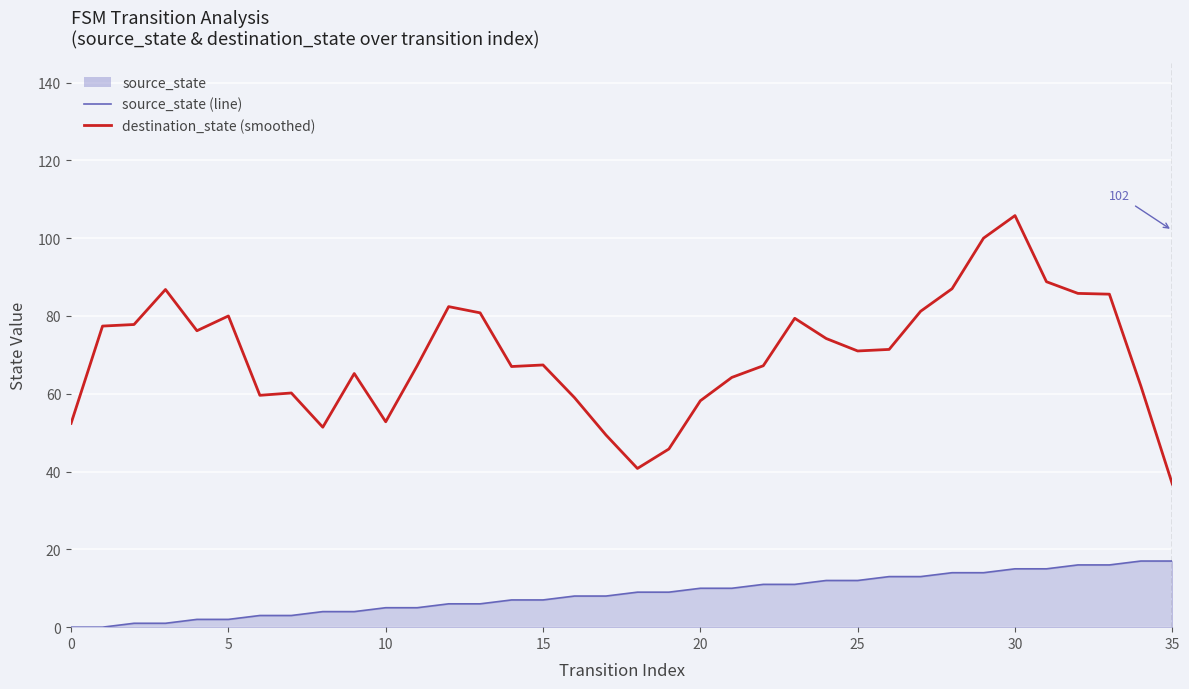

In destination_state (smoothed), how many points are lower than both neighbors (excluding endpoints)?

7